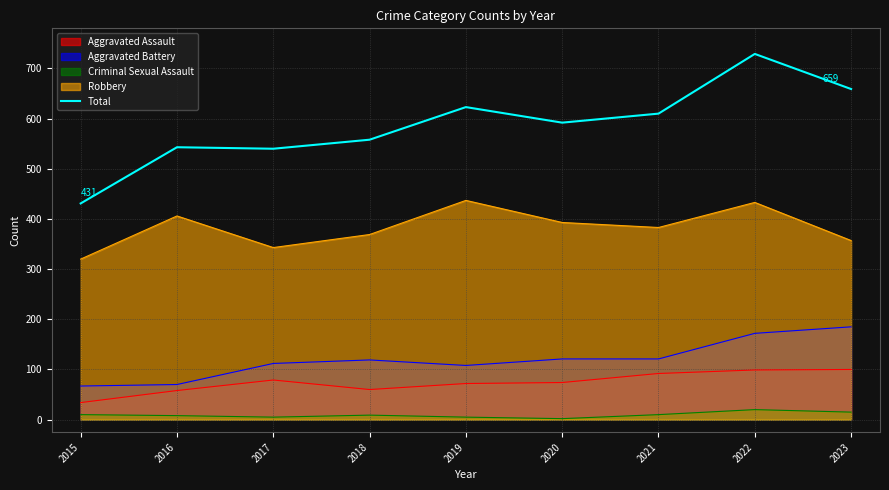

How many categories are shown in the chart?

9